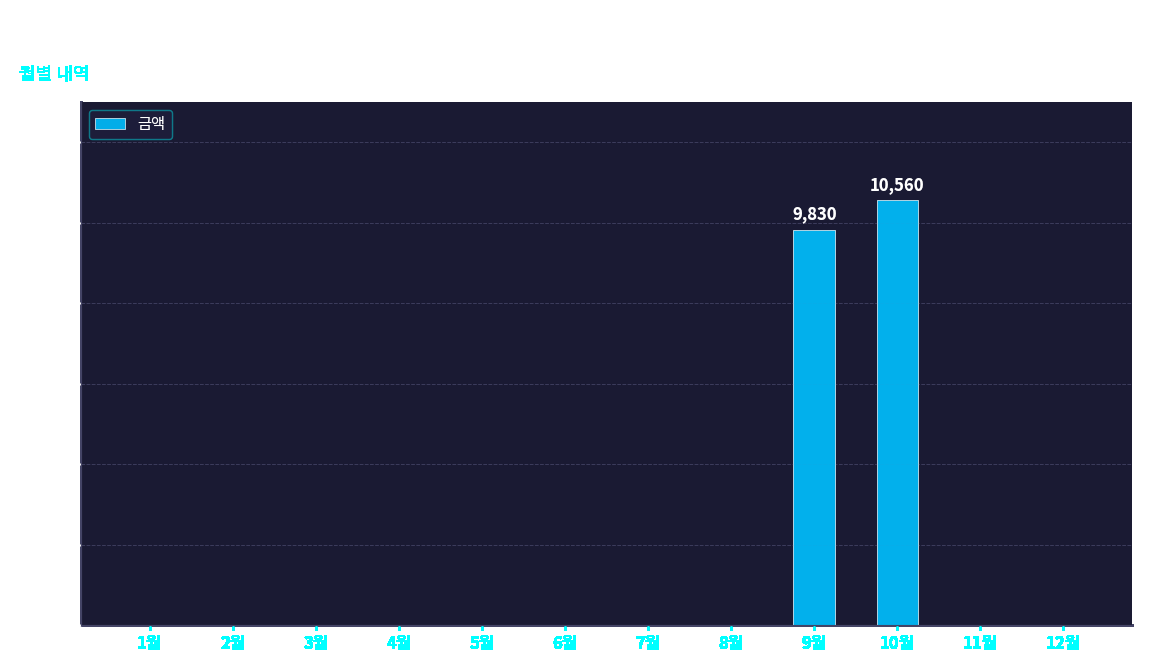

What is the sum of all values?

20390